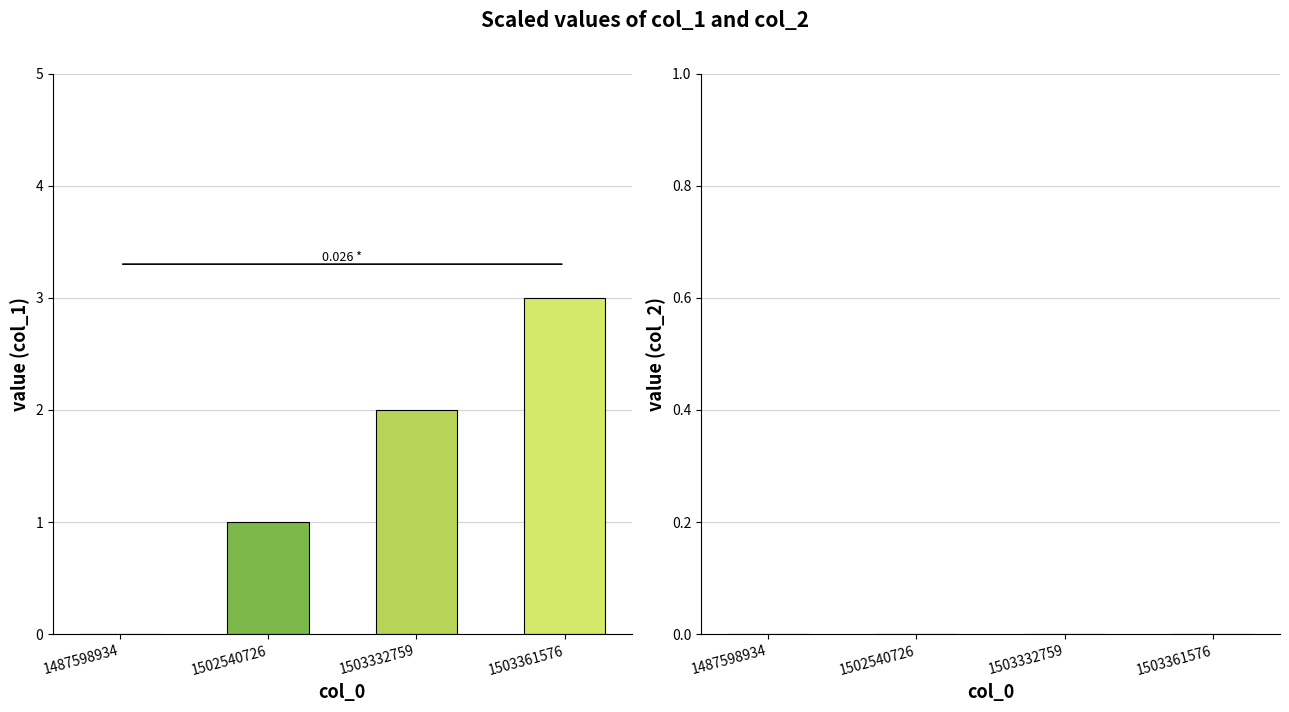

Which series has the largest total across all categories?

col_1